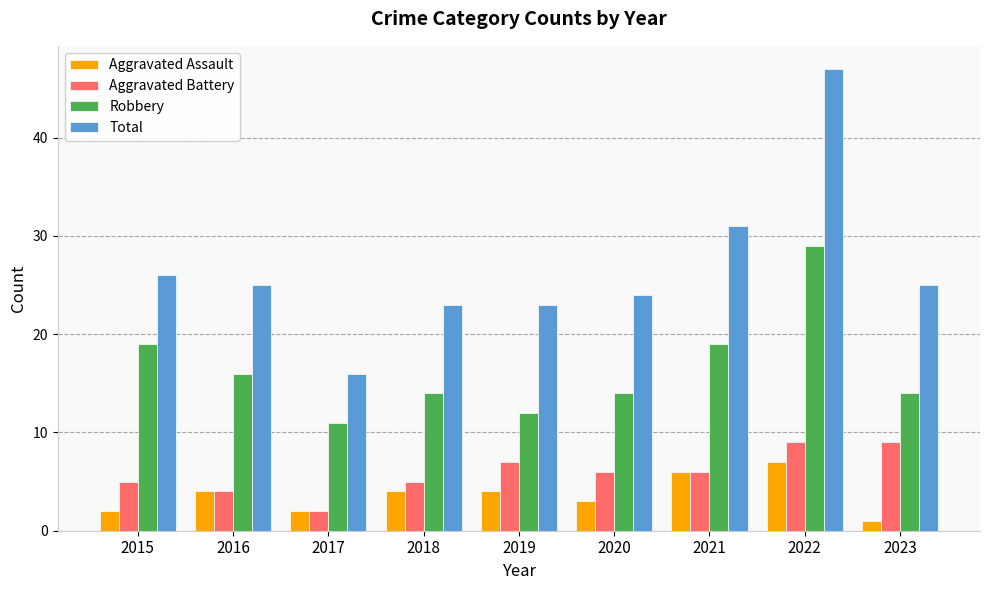

Rank the series by their maximum value, from highest to lowest.

Total, Robbery, Aggravated Battery, Aggravated Assault